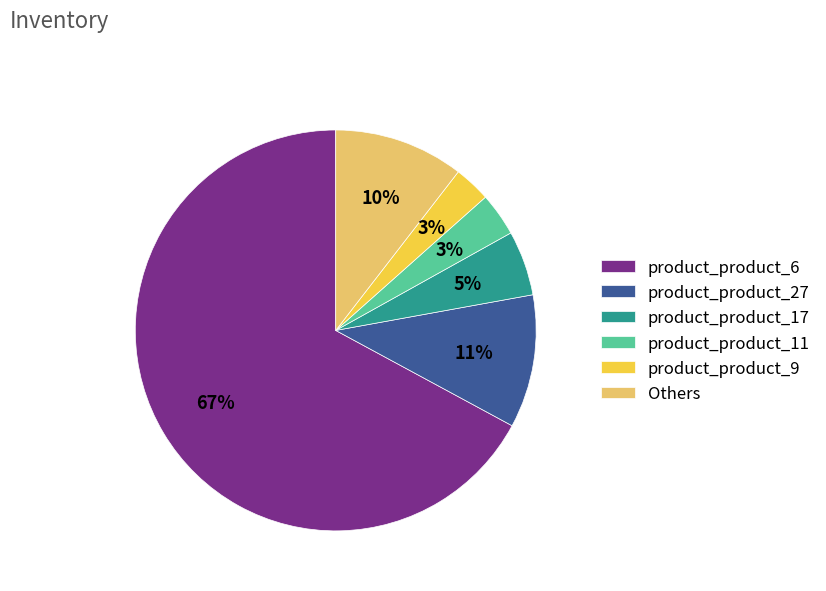

Is it true that product_product_17 is 1% of the pie?

False